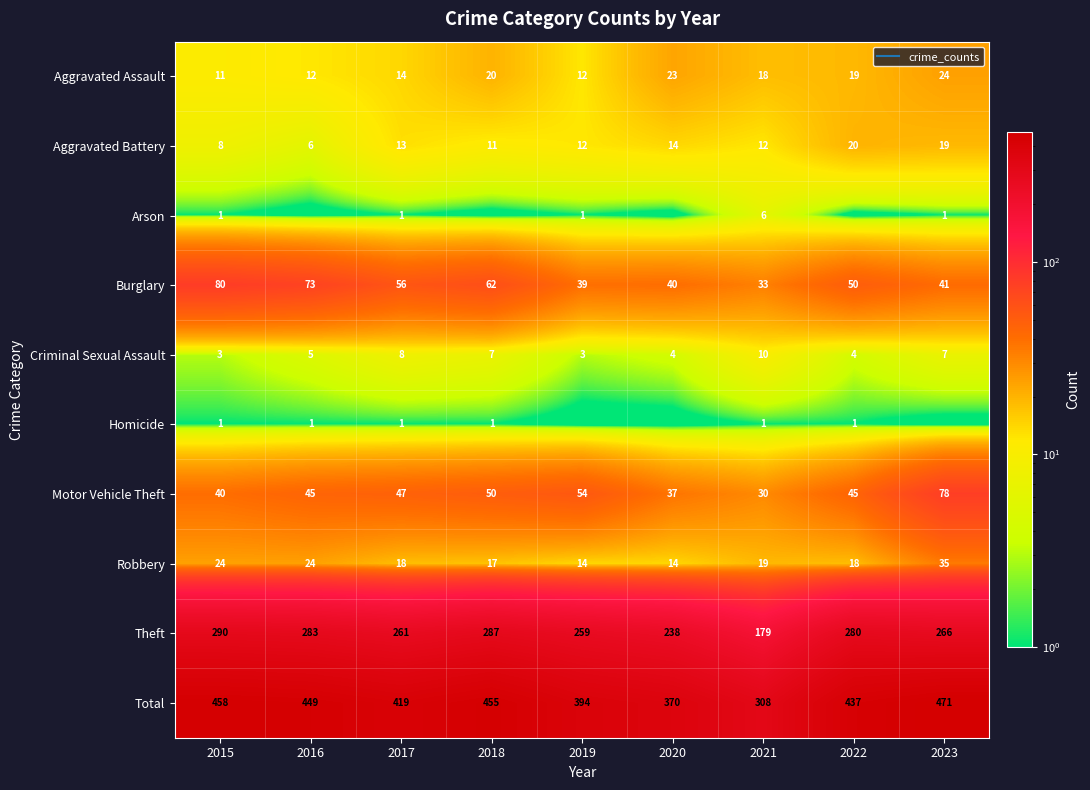

Rank the categories by Arson value from highest to lowest.

2021, 2015, 2017, 2019, 2023, 2016, 2018, 2020, 2022